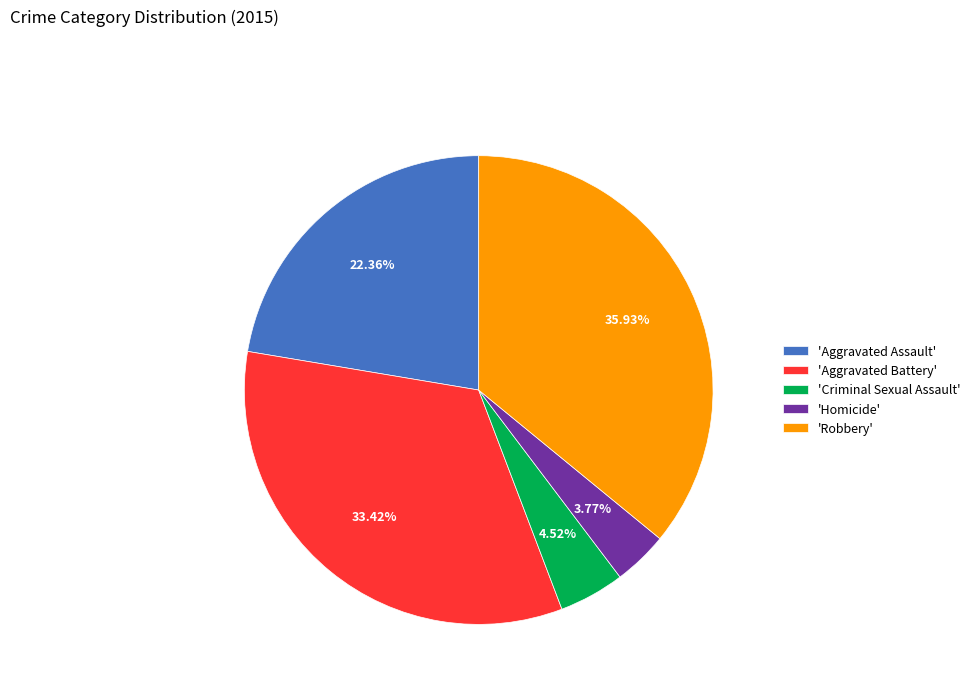

Do 'Aggravated Assault' and 'Robbery' together represent more than half of the pie?

Yes